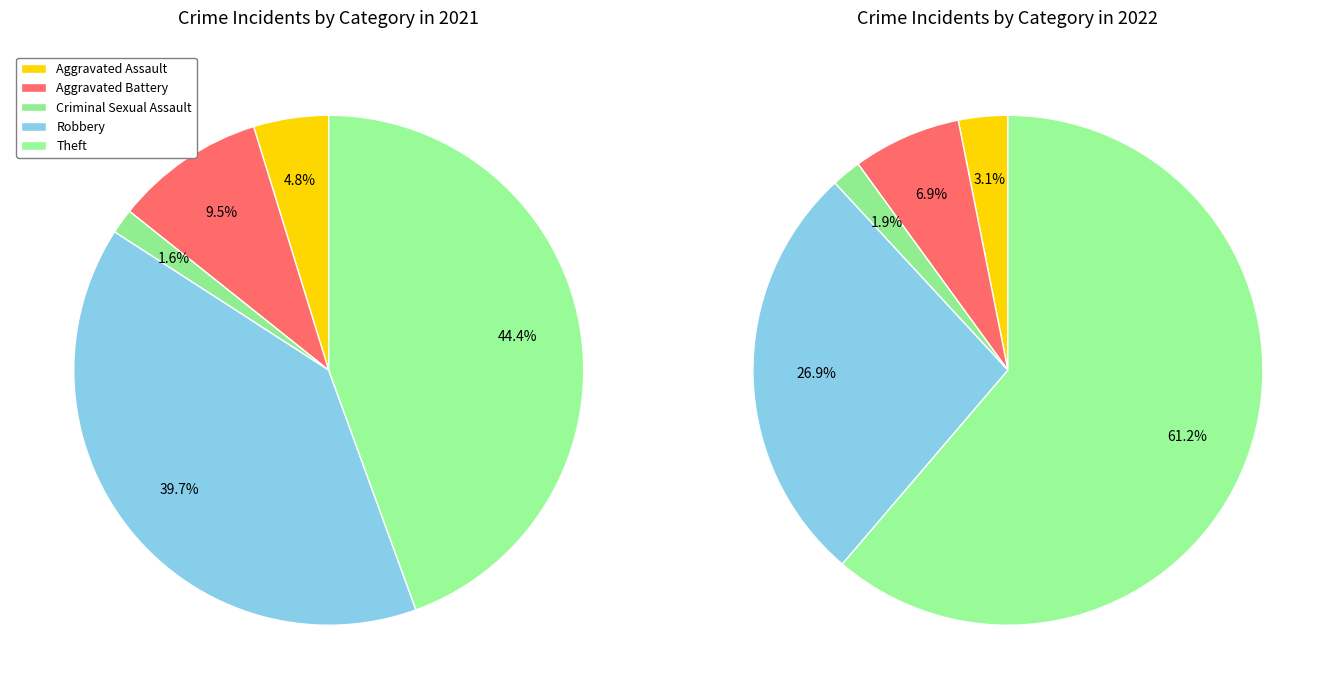

Is it true that 2 is 1% of the pie?

False